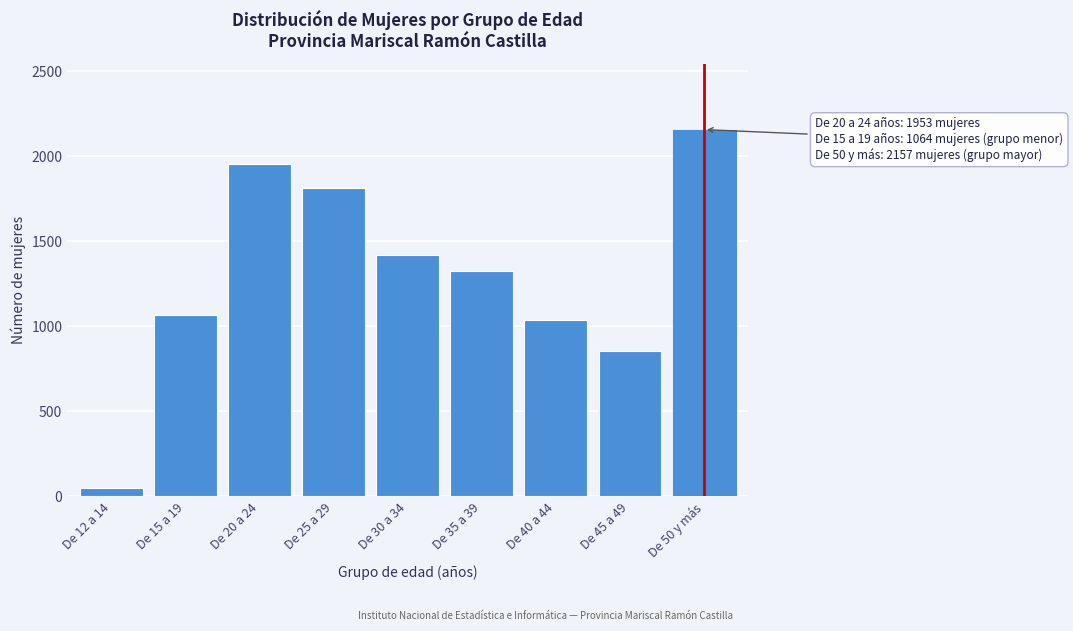

Reading left to right, extract all data points from this chart.

De 12 a 14=51	De 15 a 19=1064	De 20 a 24=1953	De 25 a 29=1815	De 30 a 34=1420	De 35 a 39=1328	De 40 a 44=1036	De 45 a 49=854	De 50 y más=2157